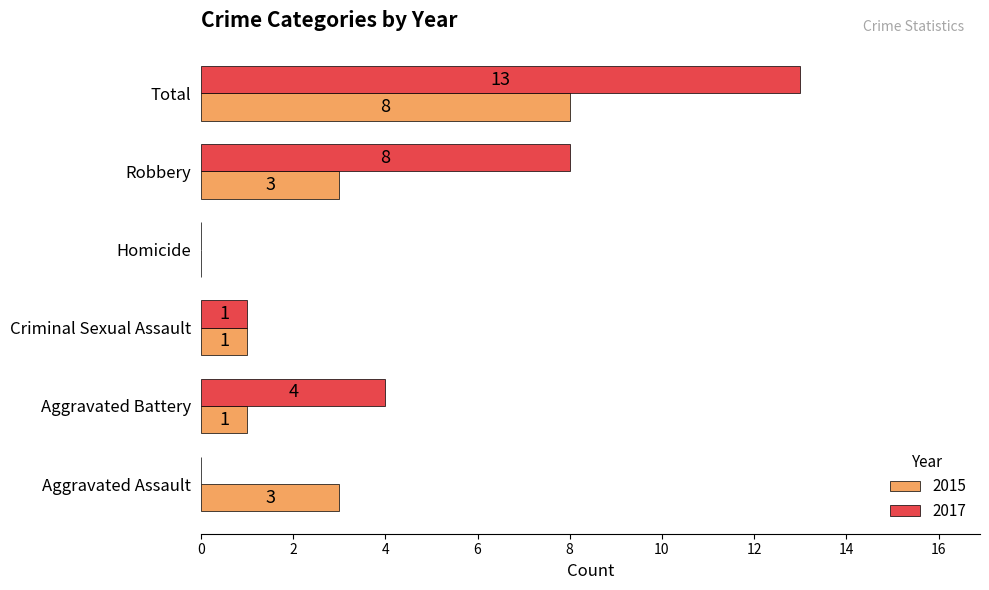

How many 2015 values are between 1 and 3?

4